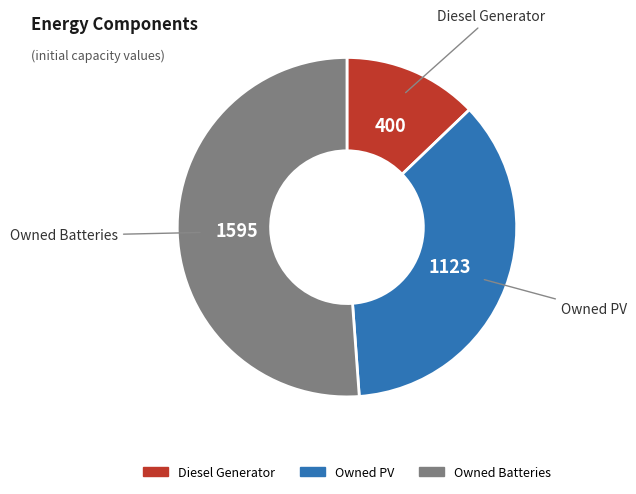

Is the sum of Owned Batteries and Diesel Generator greater than half?

Yes